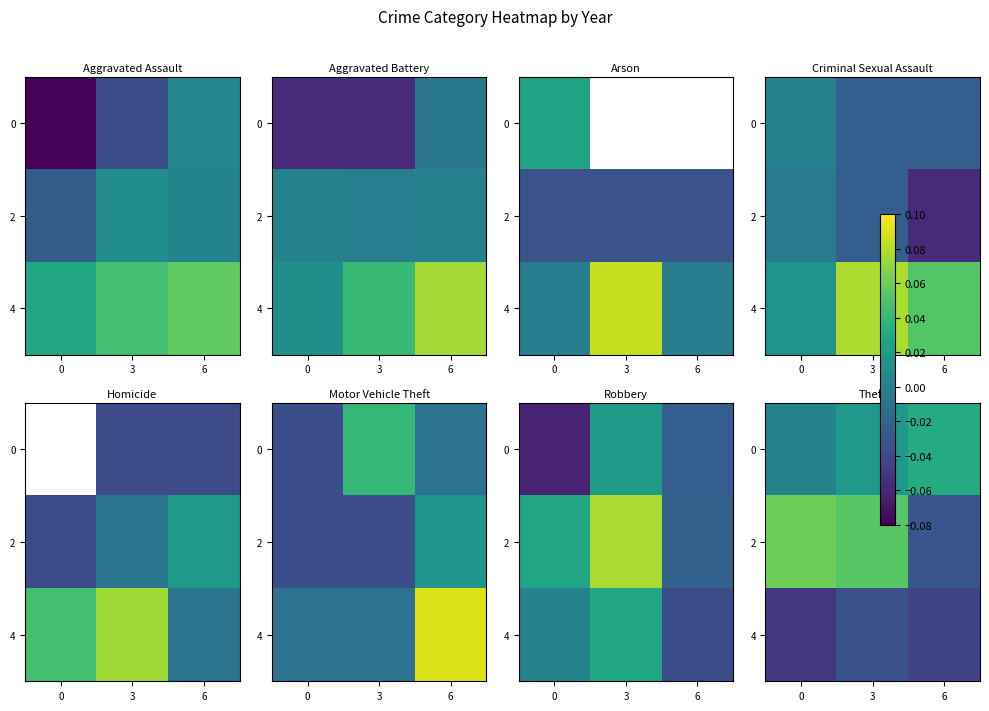

What is the difference between the highest and lowest values at 3?

0.1